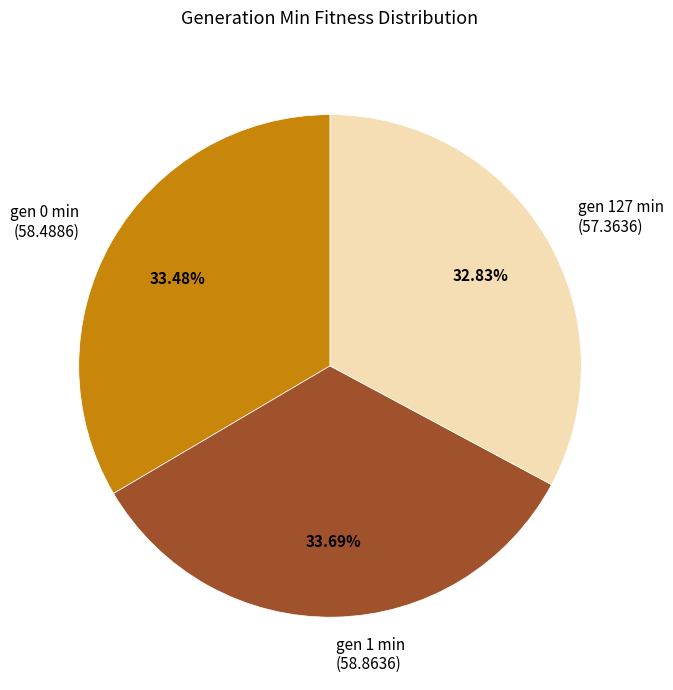

What is the total percentage of gen 1 min and gen 127 min?

66.5%